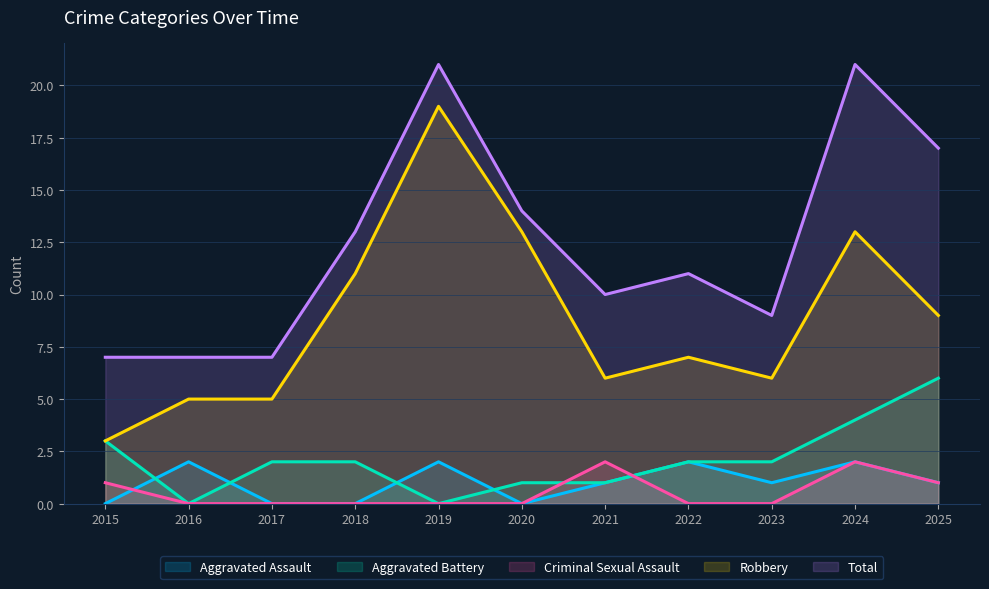

Reading left to right, extract all data points from this chart.

Aggravated Assault: 2015=0	2016=2	2017=0	2018=0	2019=2	2020=0	2021=1	2022=2	2023=1	2024=2	2025=1
Aggravated Battery: 2015=3	2016=0	2017=2	2018=2	2019=0	2020=1	2021=1	2022=2	2023=2	2024=4	2025=6
Criminal Sexual Assault: 2015=1	2016=0	2017=0	2018=0	2019=0	2020=0	2021=2	2022=0	2023=0	2024=2	2025=1
Robbery: 2015=3	2016=5	2017=5	2018=11	2019=19	2020=13	2021=6	2022=7	2023=6	2024=13	2025=9
Total: 2015=7	2016=7	2017=7	2018=13	2019=21	2020=14	2021=10	2022=11	2023=9	2024=21	2025=17